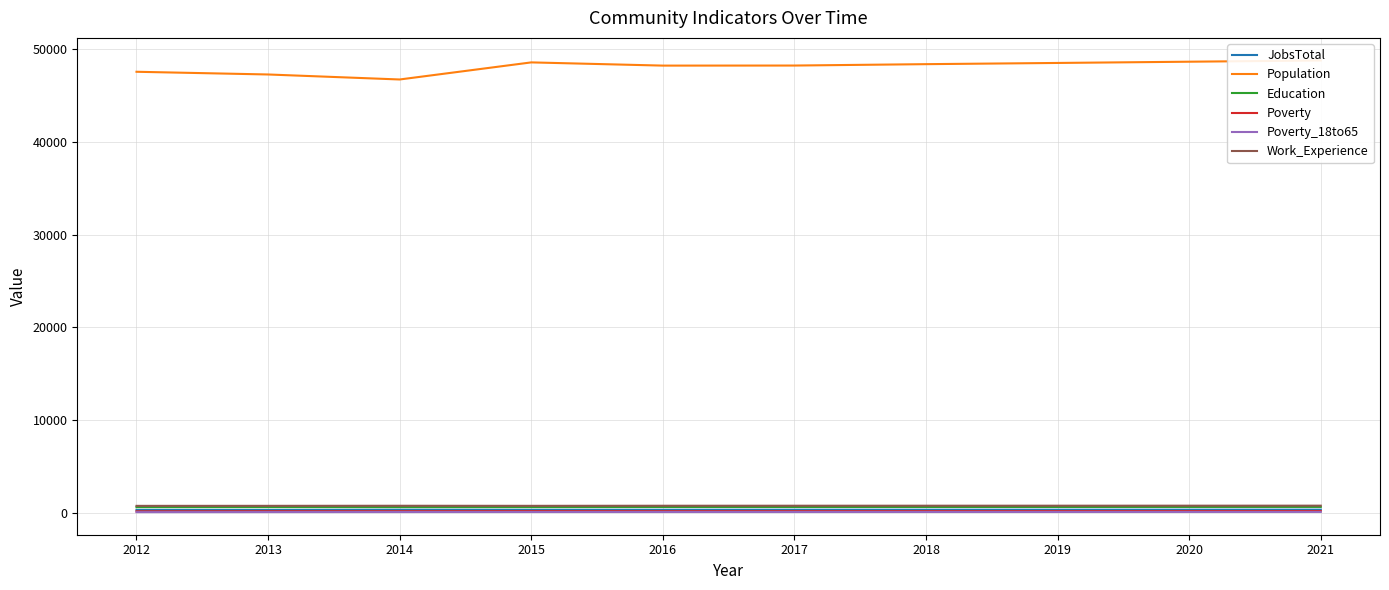

Is the value of Poverty_18to65 at 2020 greater than the value of JobsTotal at 2020?

No